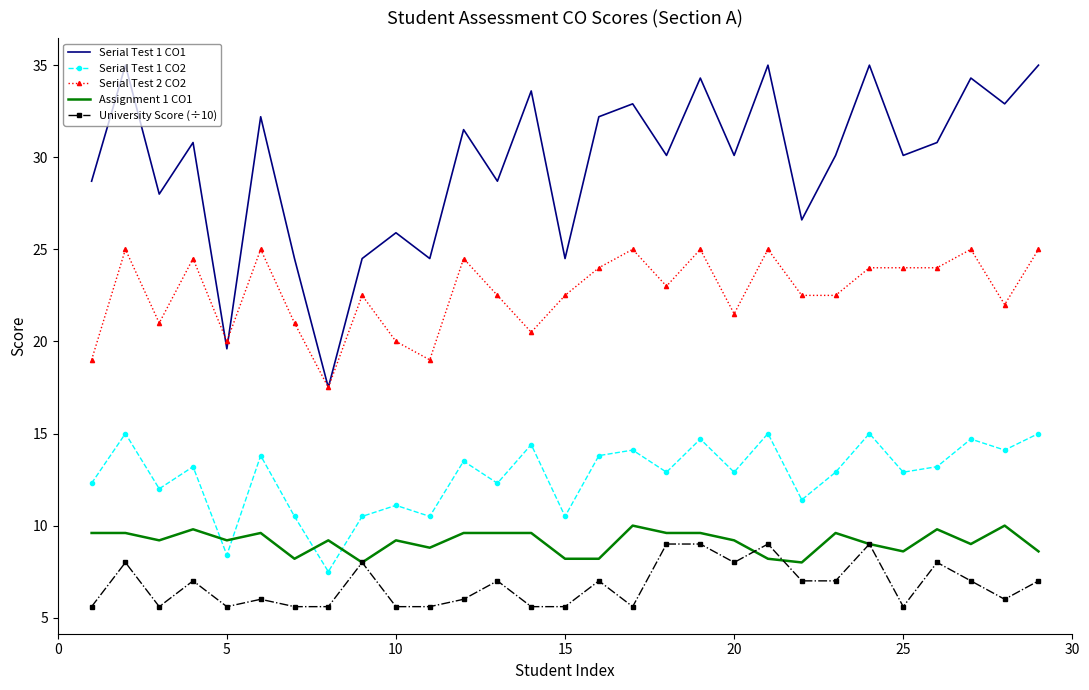

Which series has the largest range (max minus min)?

Serial Test 1 CO1